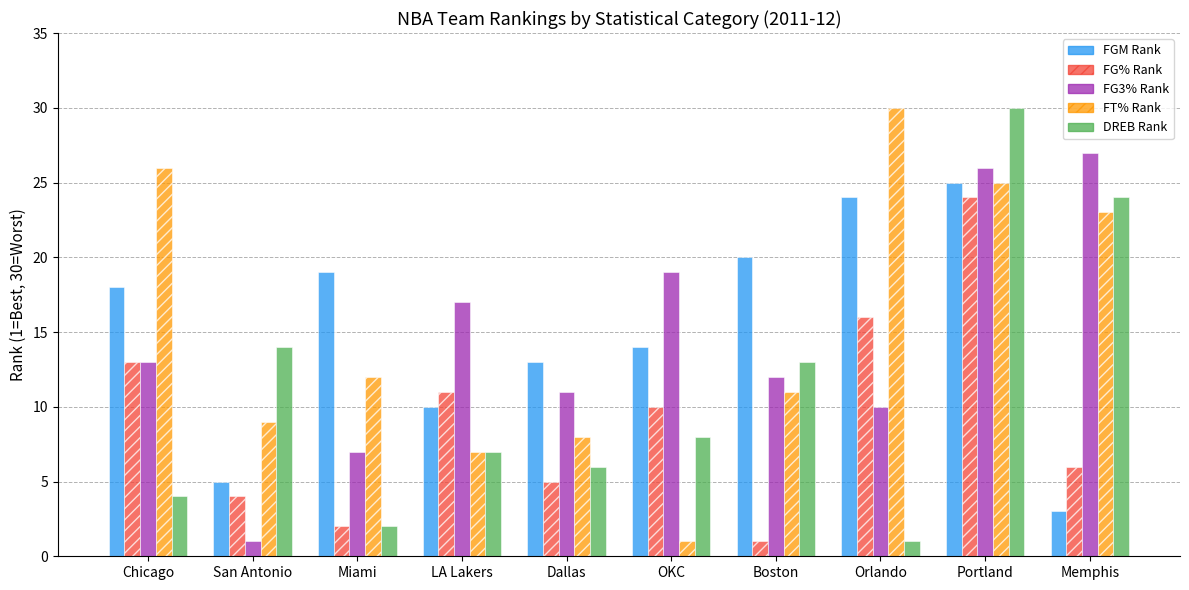

True or false: FGM Rank has a value of 7 at Boston.

False